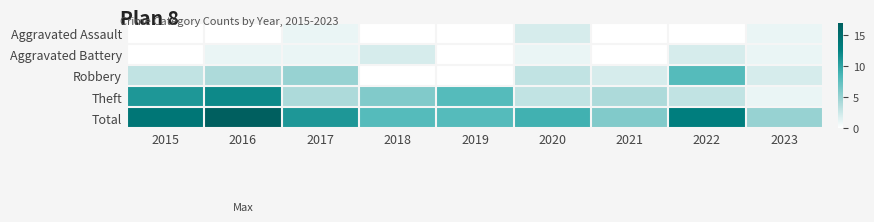

What is the spread (max minus min) of values at 2016?

17